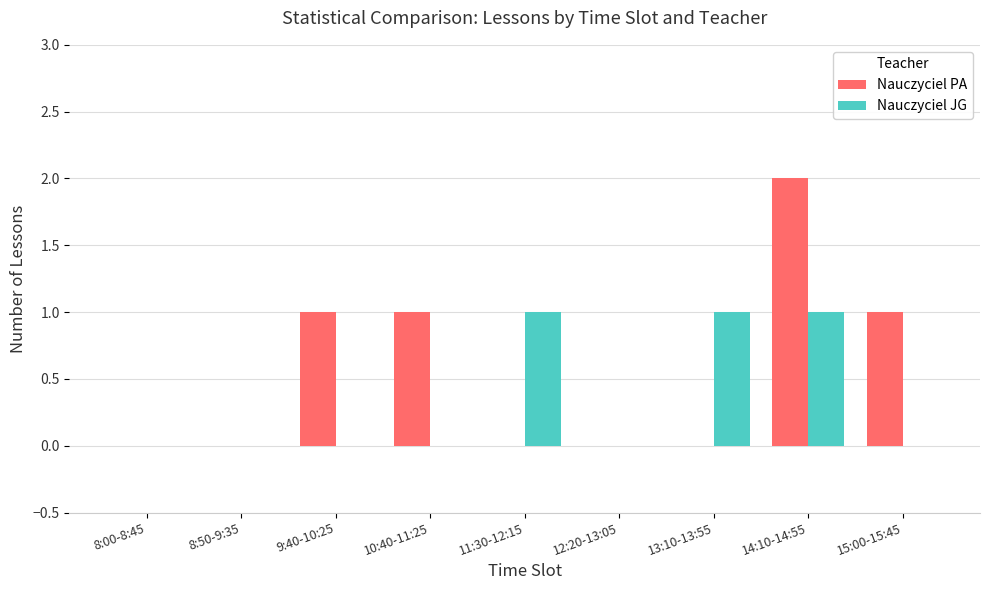

Reading left to right, what are all the values shown in this chart?

Nauczyciel PA: 0	0	1	1	0	0	0	2	1
Nauczyciel JG: 0	0	0	0	1	0	1	1	0